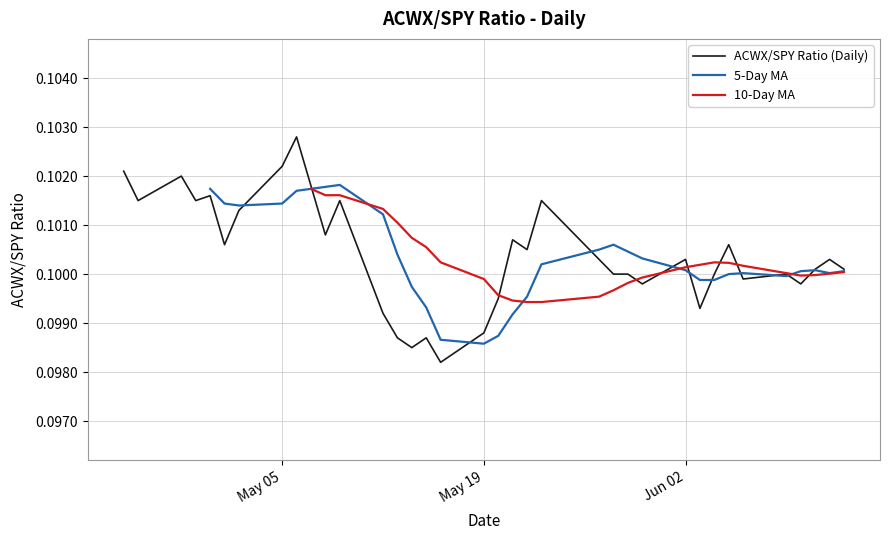

What is the maximum value shown in the chart?

0.1